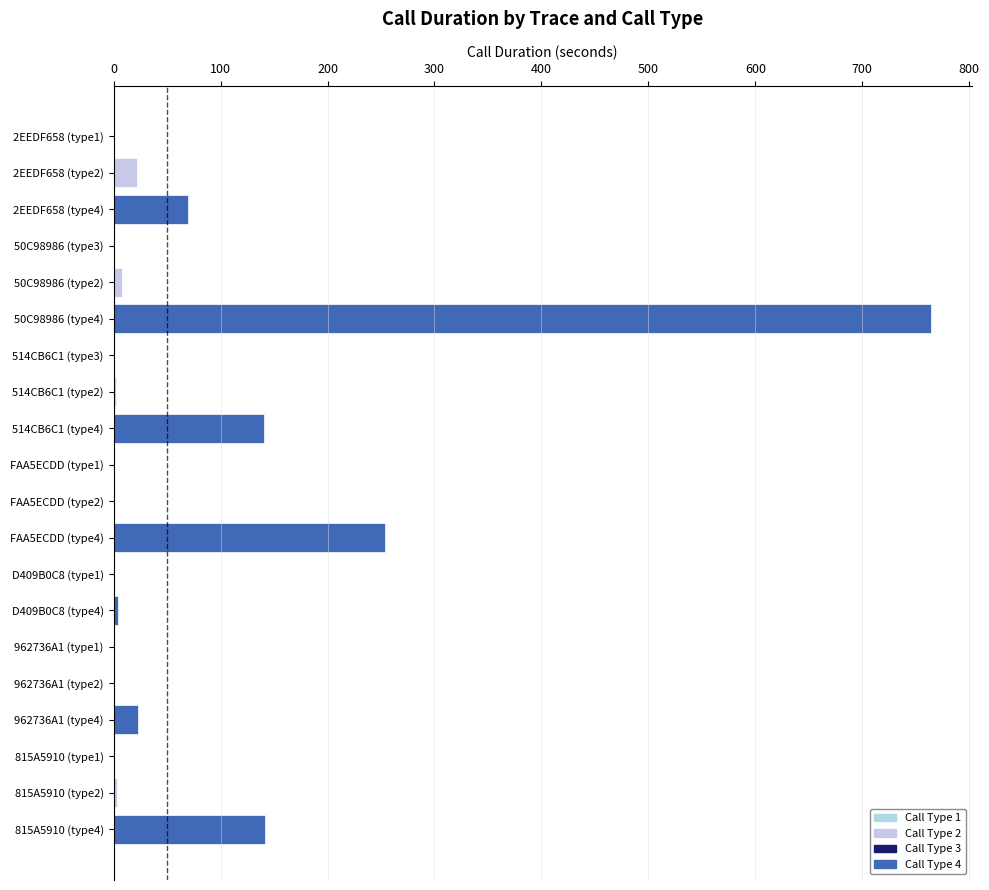

Where is the data nearest to the value 382?

FAA5ECDD (type4)